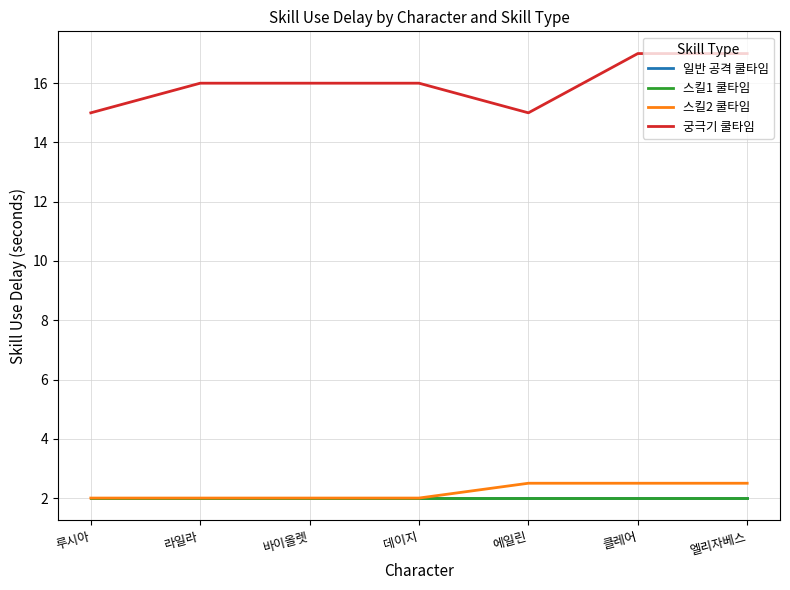

True or false: 스킬1 쿨타임 has more than 1 points higher than both neighbors.

False